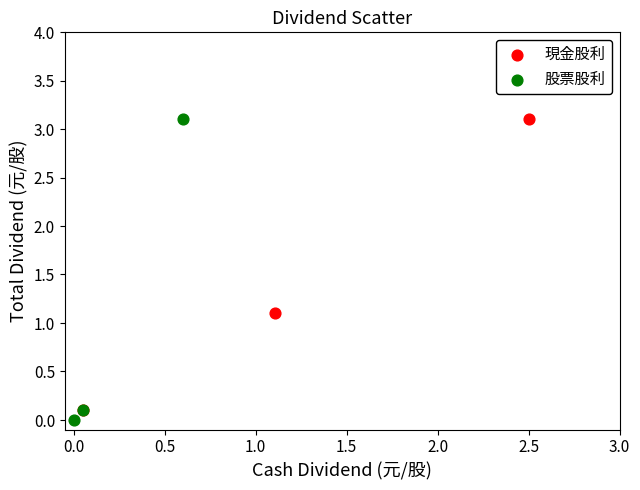

Which series reaches the minimum Y coordinate?

股票股利